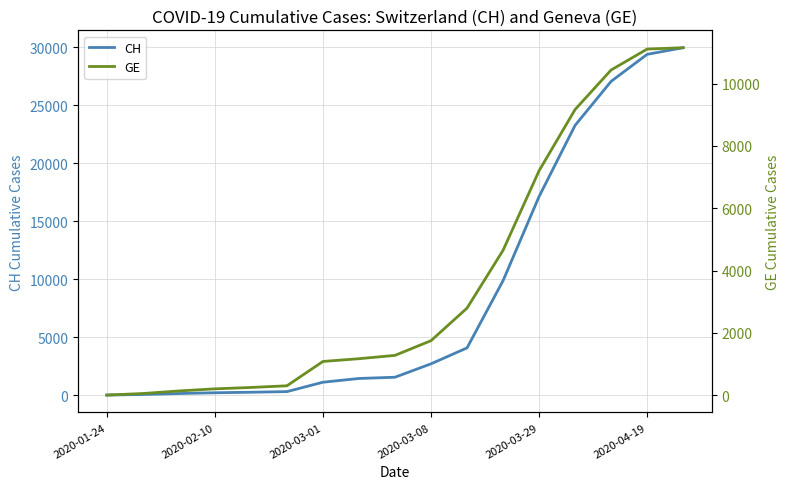

At which label is CH closest to 14992?

2020-03-29